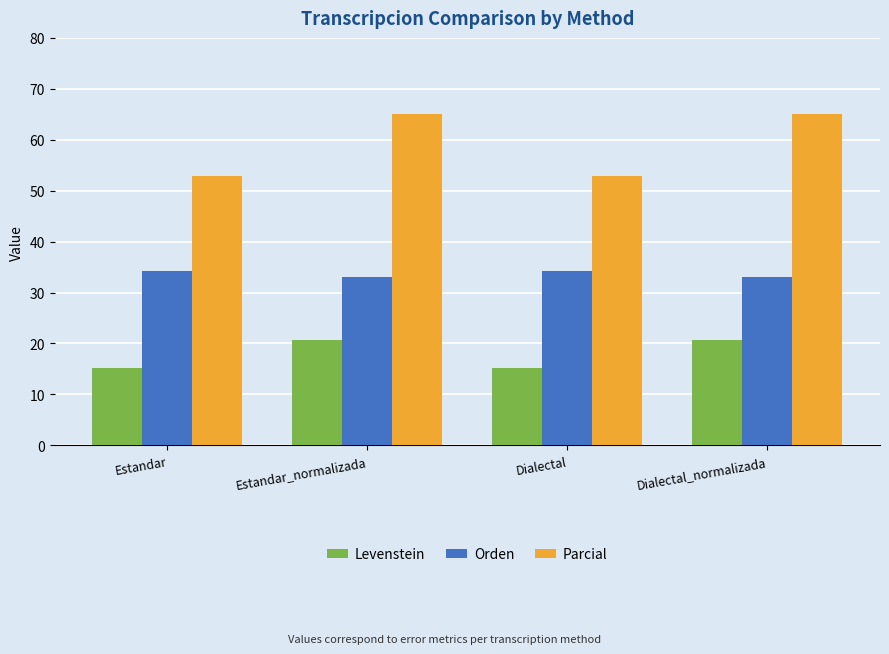

At which label does Parcial first exceed 64?

Estandar_normalizada